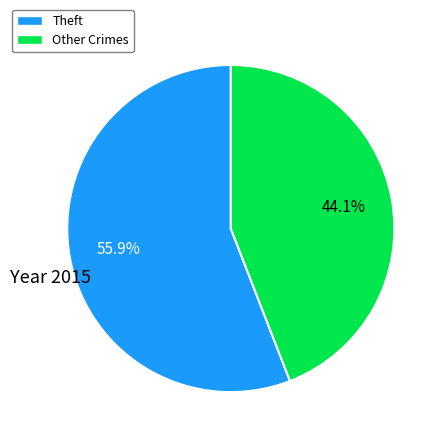

How many segments does this pie chart have?

2